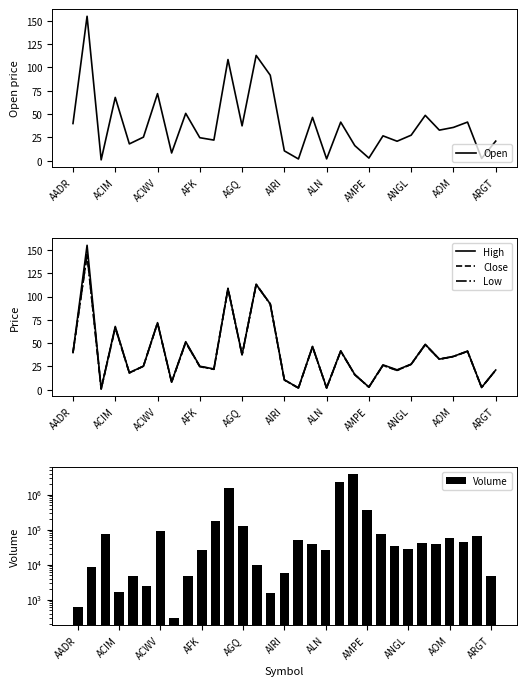

How many groups of bars are there?

31